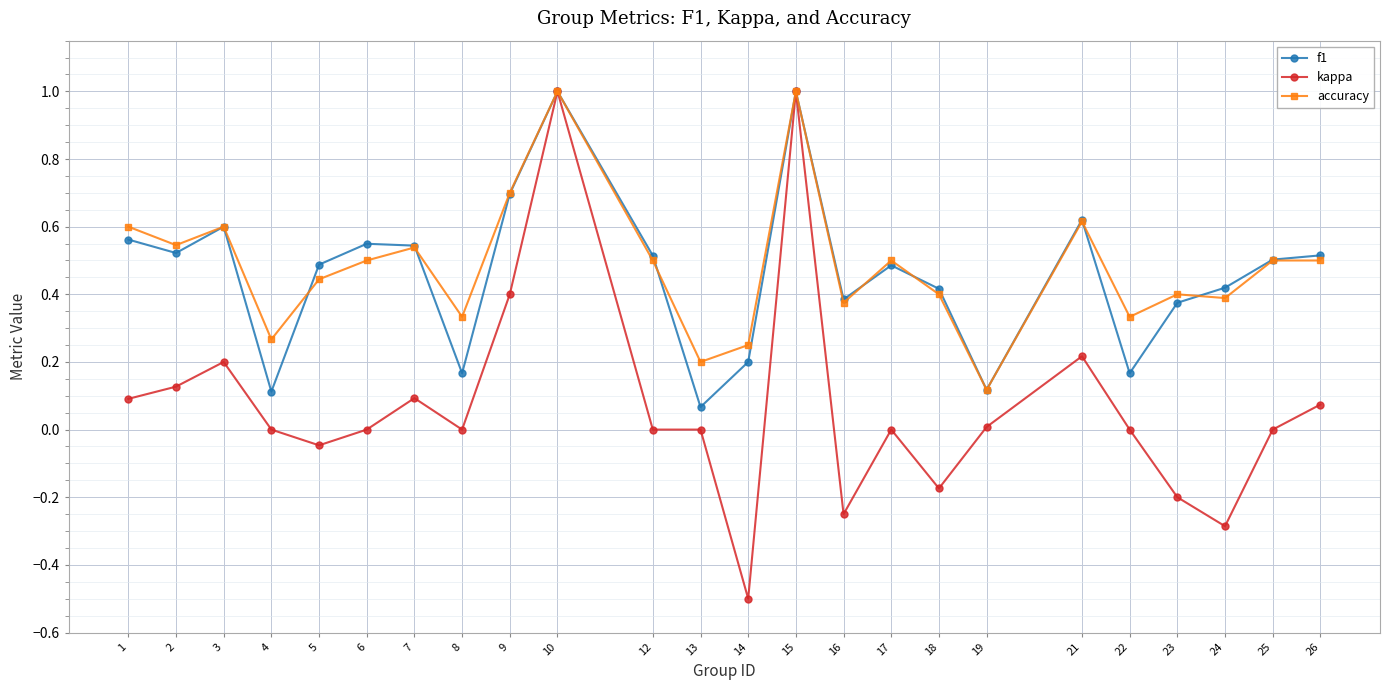

What are all the series names shown in the legend?

f1, kappa, accuracy